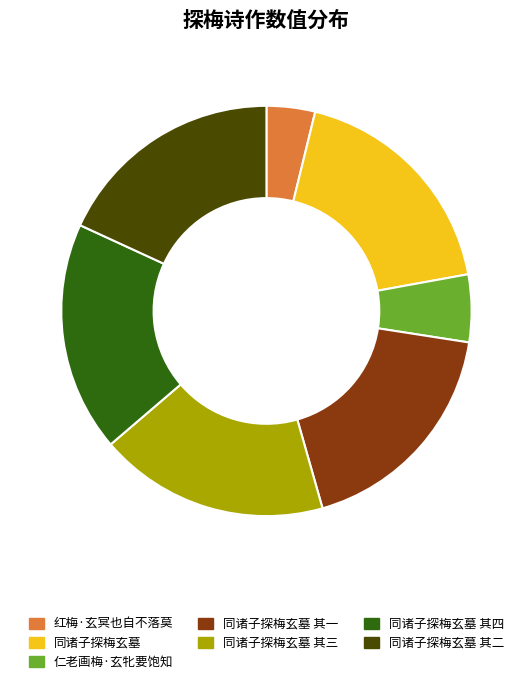

Does 同诸子探梅玄墓 其三 represent more than half of the total?

No